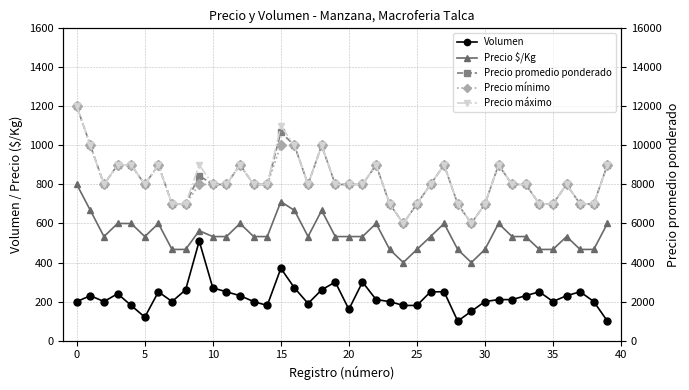

How many lines are shown in the chart?

5